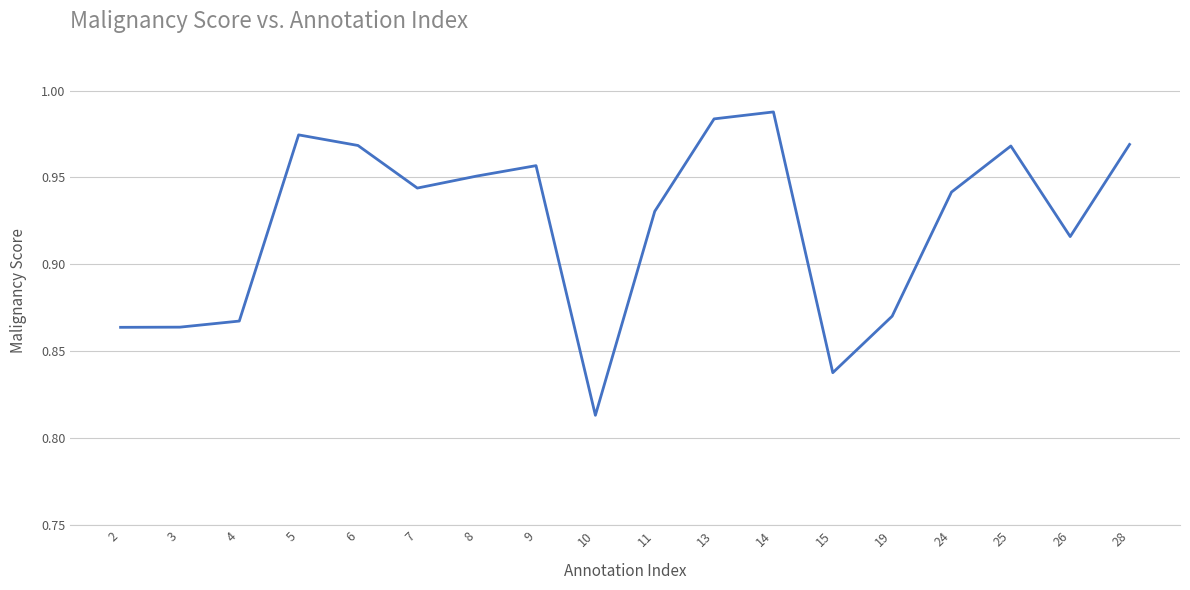

The value at 9 is 1.5. True or false?

False